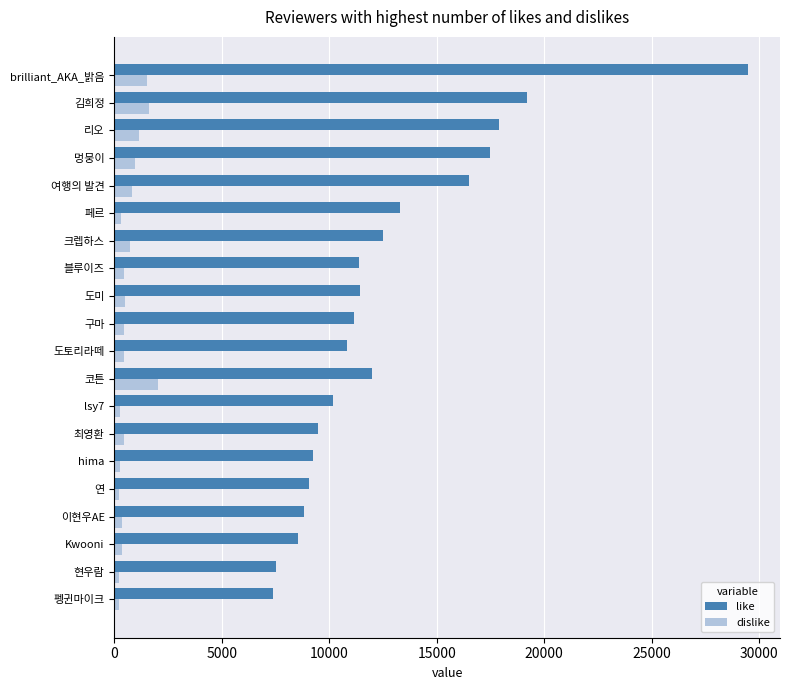

List the series in order of their peak value, highest first.

like, dislike